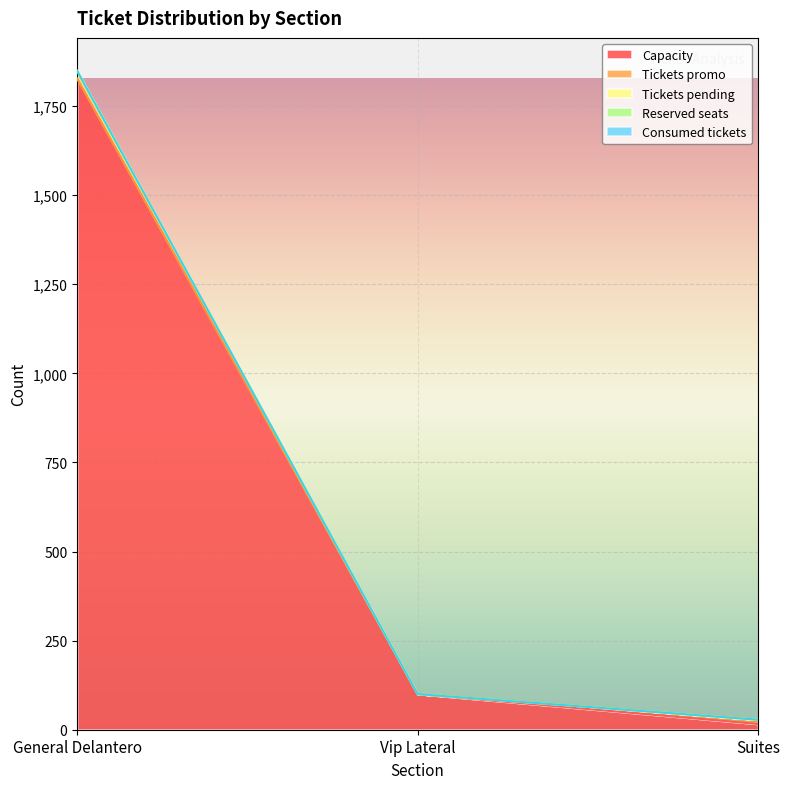

Reading left to right, list all the values displayed in this chart.

Capacity: General Delantero=1827	Vip Lateral=100	Suites=16
Tickets promo: General Delantero=0	Vip Lateral=0	Suites=12
Tickets pending: General Delantero=22	Vip Lateral=0	Suites=0
Reserved seats: General Delantero=0	Vip Lateral=0	Suites=0
Consumed tickets: General Delantero=0	Vip Lateral=0	Suites=0